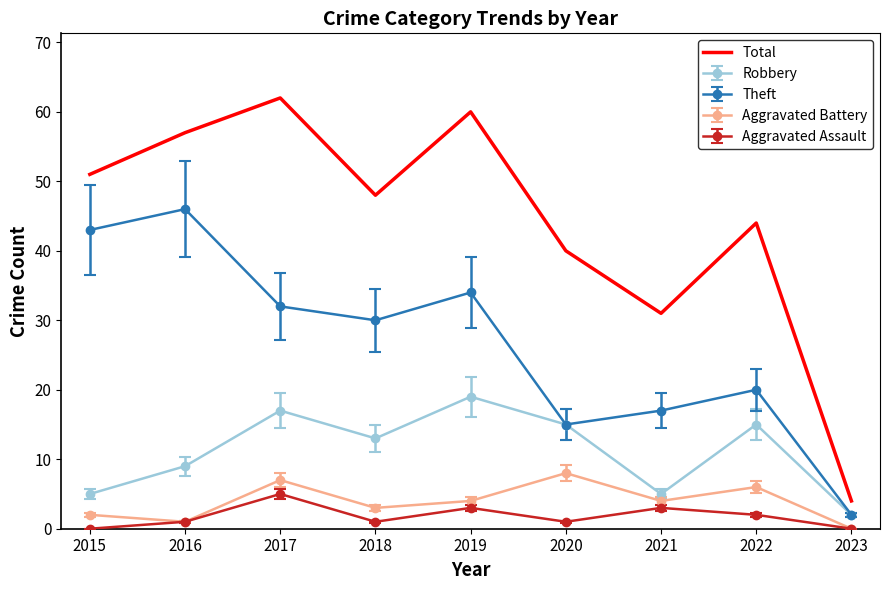

What is the maximum value shown in the chart?

62